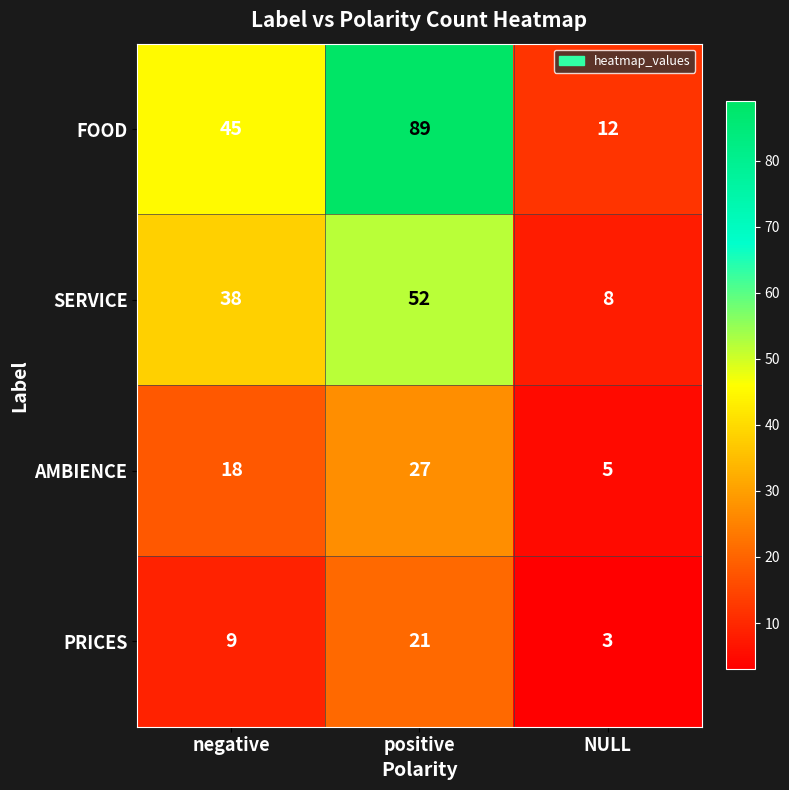

The PRICES series shows 9 at negative. True or false?

True